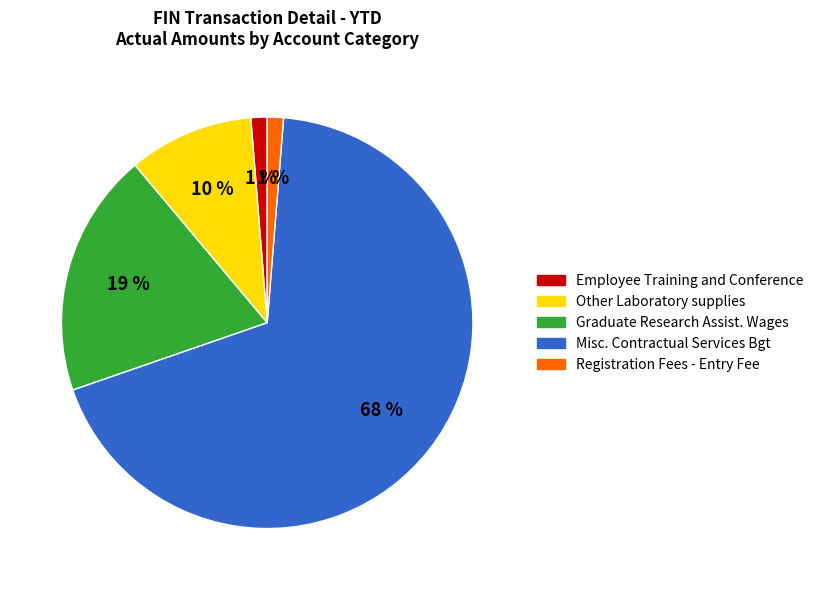

Between Graduate Research Assist. Wages and Registration Fees - Entry Fee, which is larger?

Graduate Research Assist. Wages